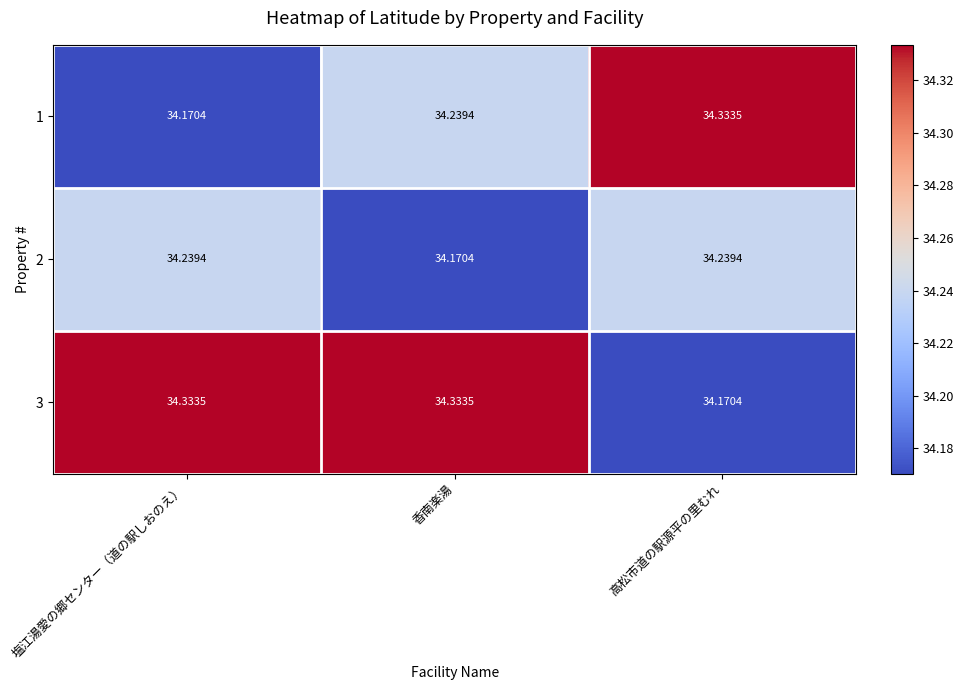

At which label does 1 reach its peak?

高松市道の駅源平の里むれ